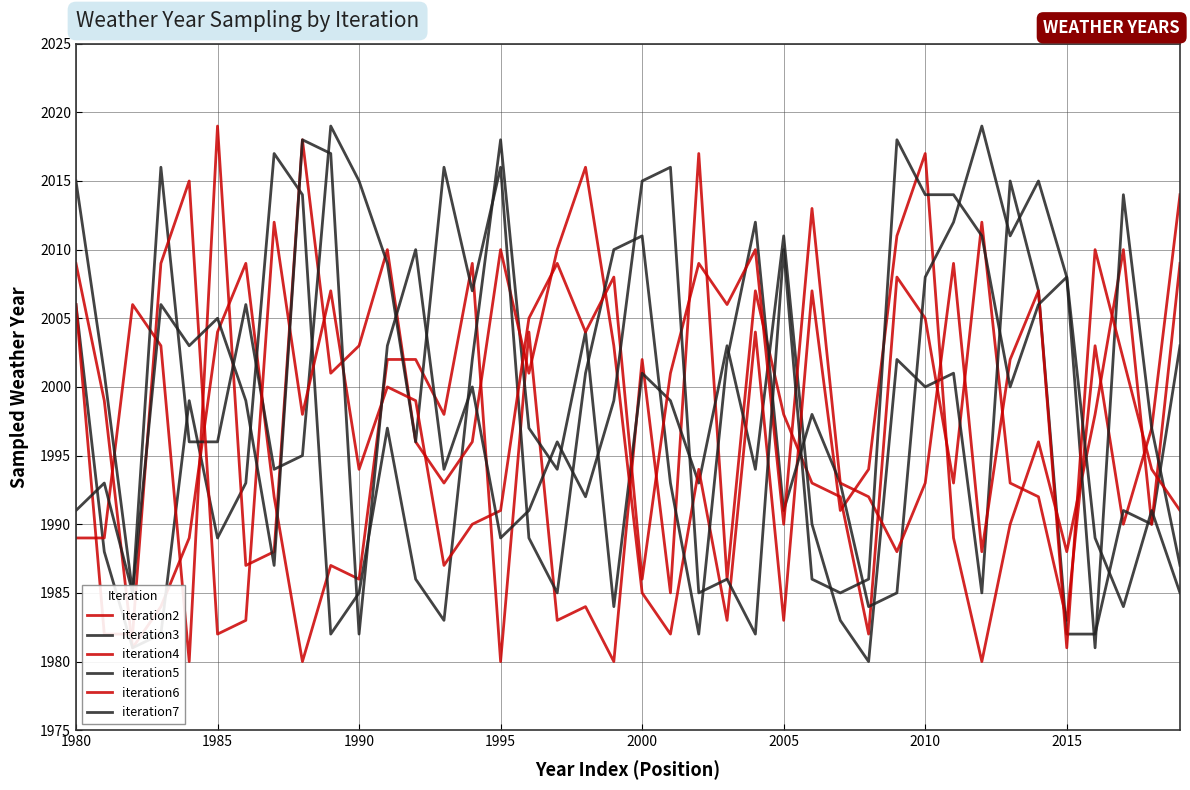

How many lines are shown in the chart?

6